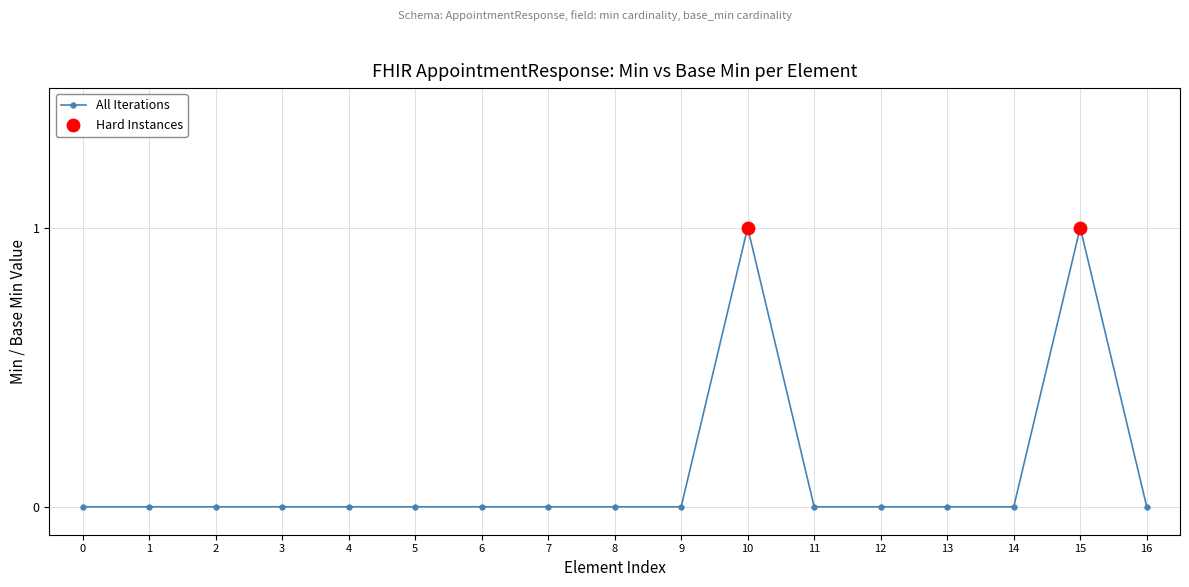

True or false: there are more than 0 points higher than both neighbors.

True